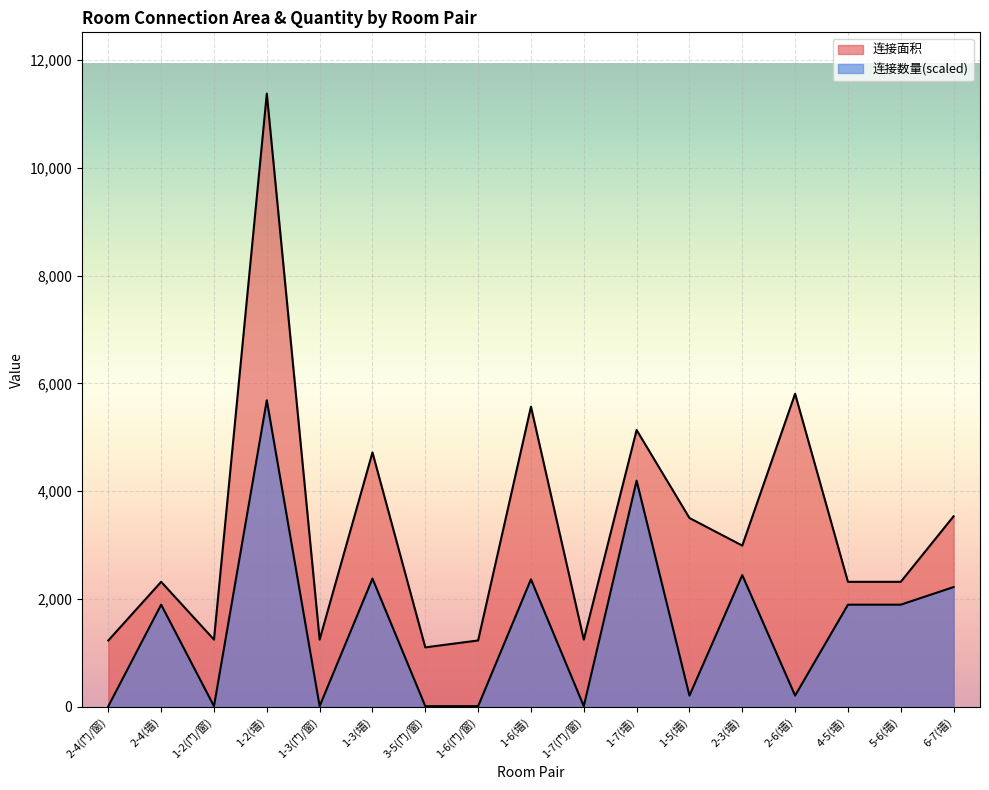

Which series has the largest range (max minus min)?

连接面积